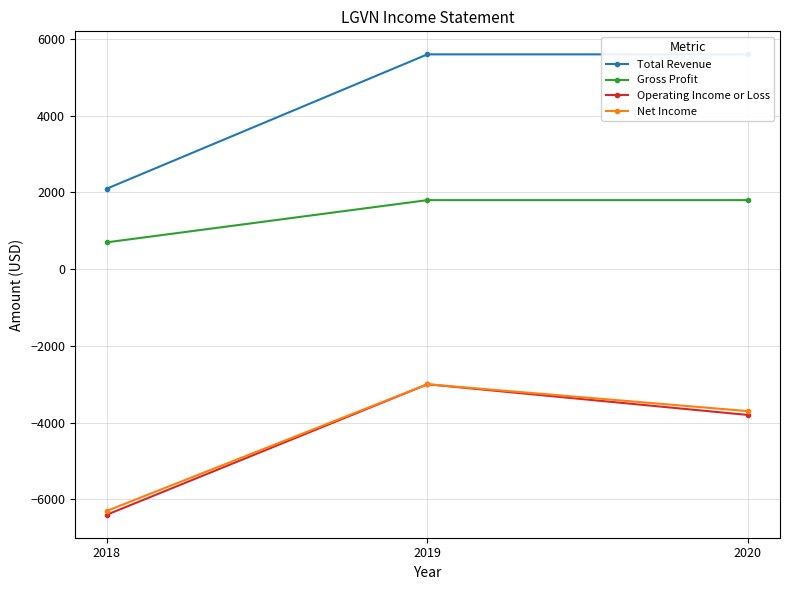

What is the smallest value displayed?

-6400